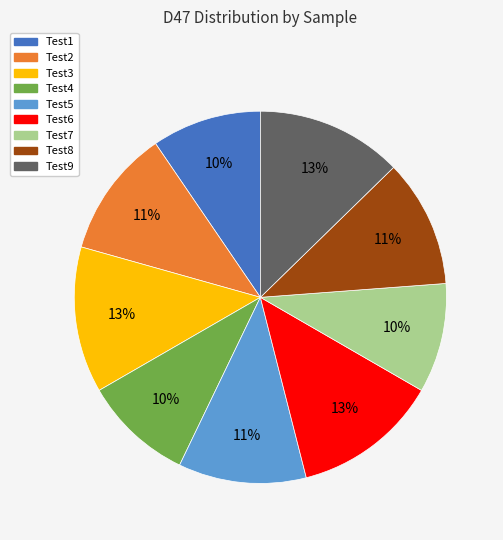

To the nearest percent, what is the difference between the Test9 and Test7 slice percentages?

3%